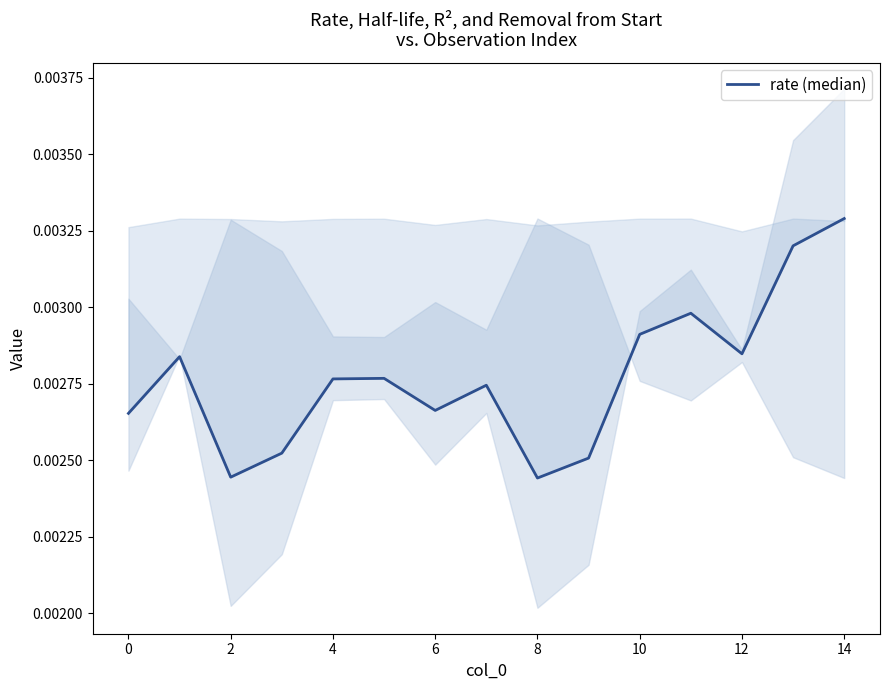

How many distinct data groups are displayed?

1